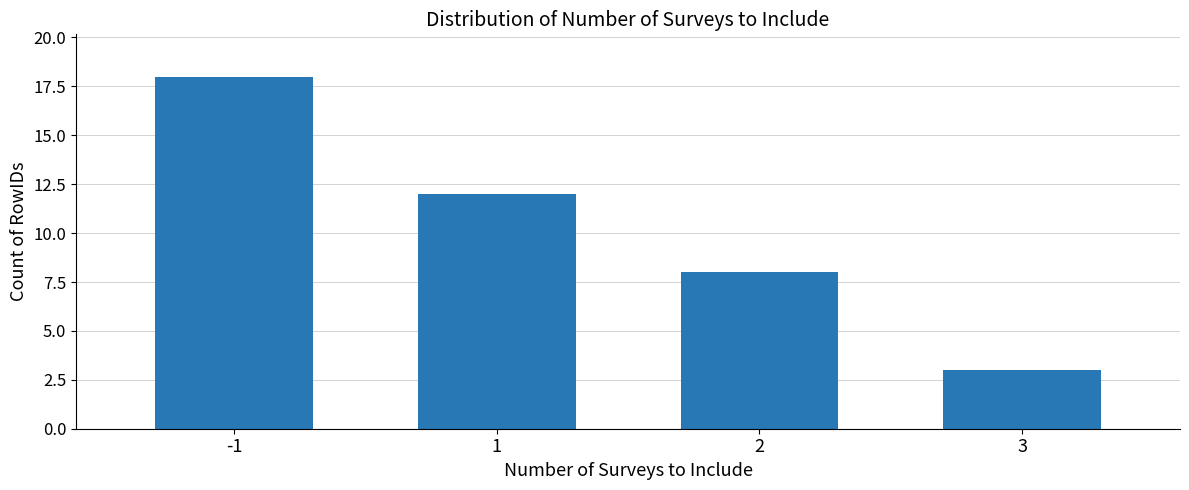

What is the difference between the maximum and second lowest values?

10